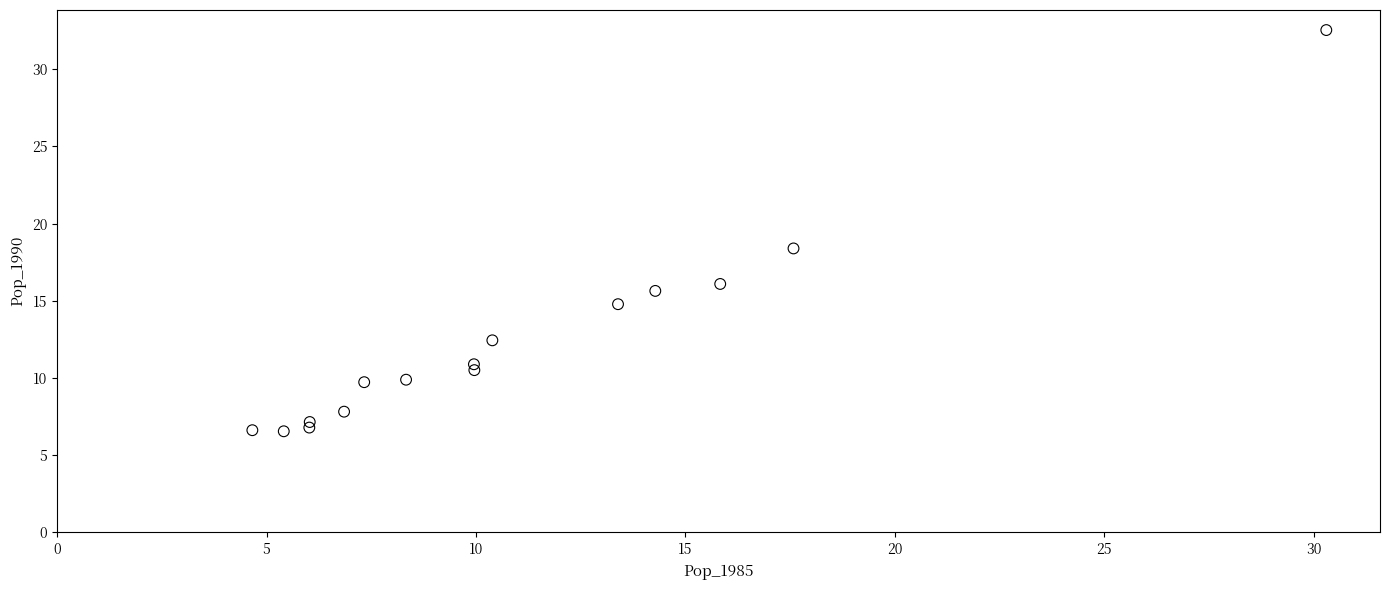

What Y value in the scatter plot is closest to 19?

18.4